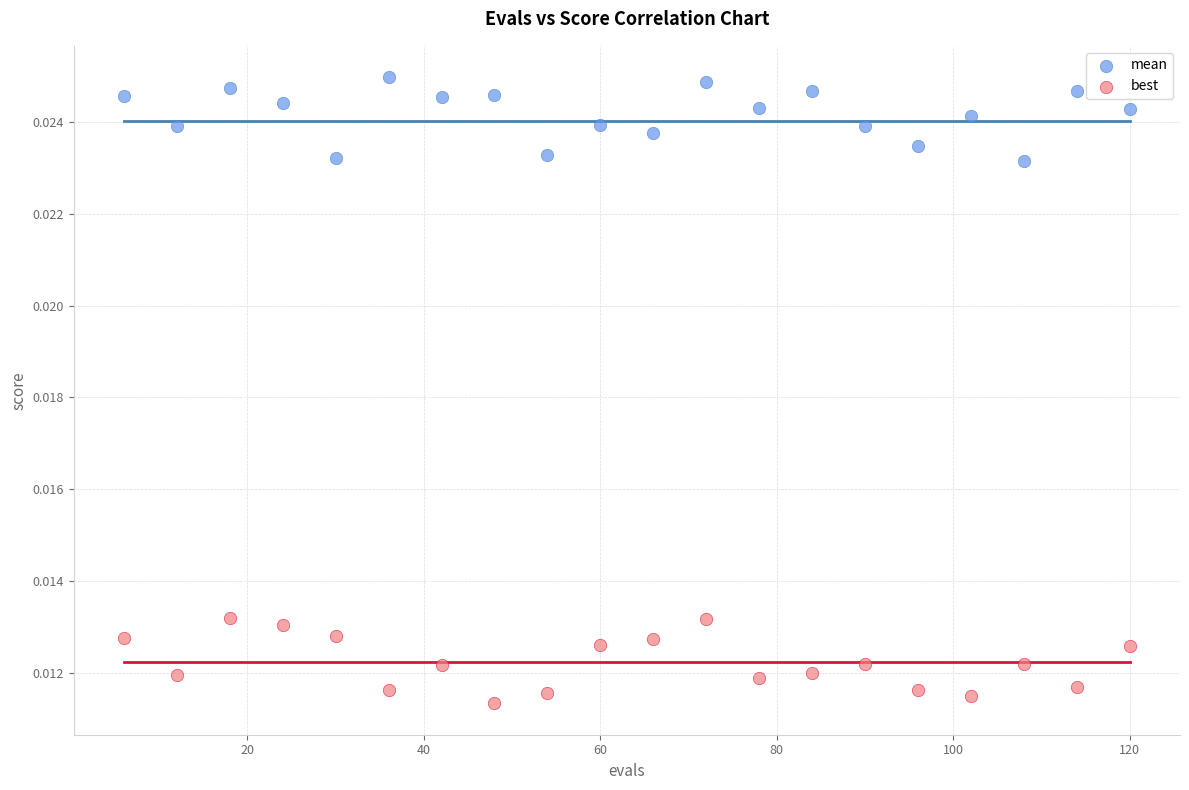

Which series contains the highest Y value?

mean